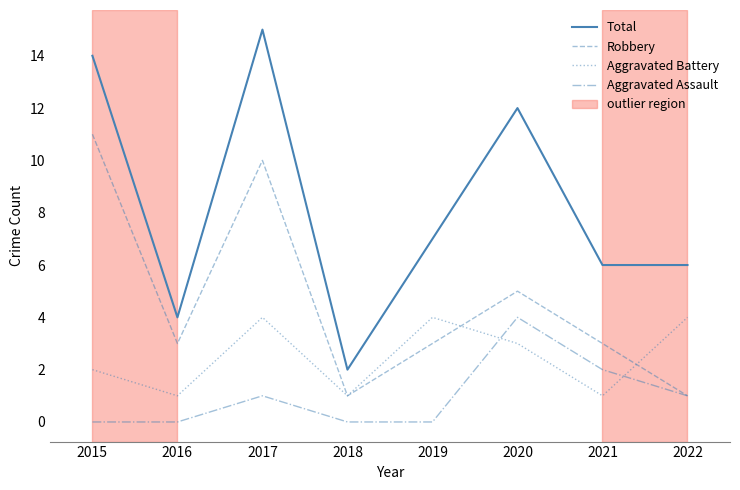

Does the chart have visible grid lines?

No